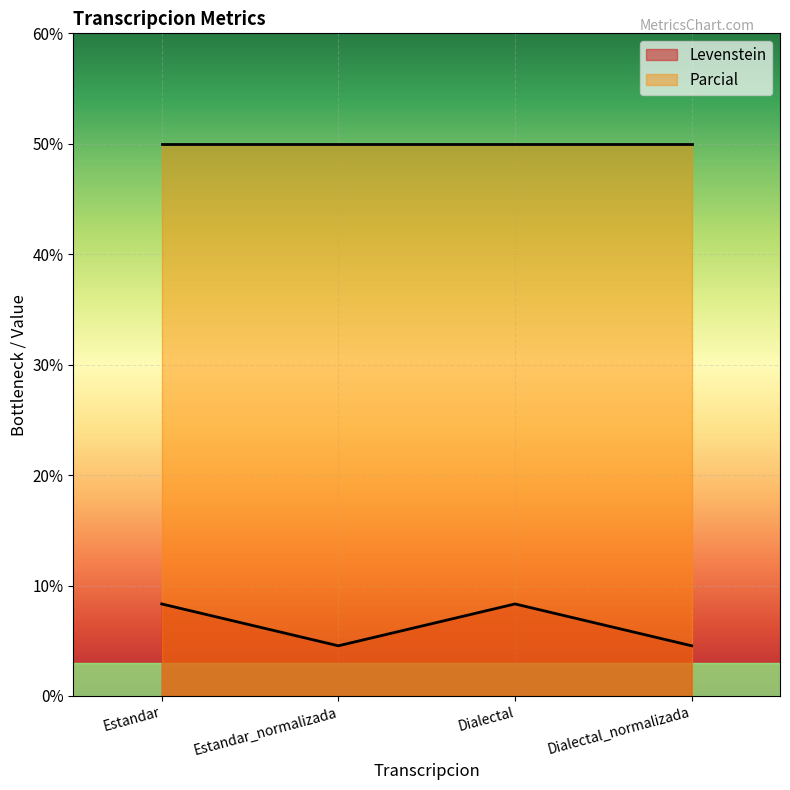

True or false: the data has more than 0 interior local peaks.

True